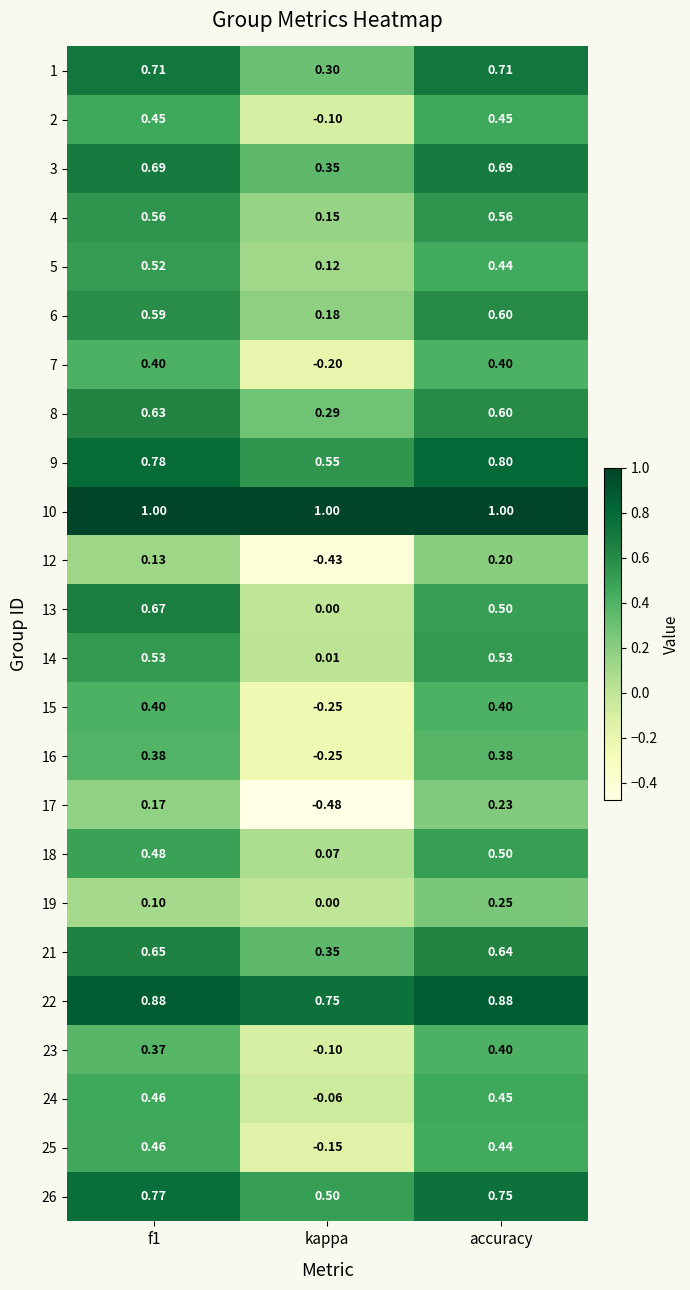

At which label does 23 reach its peak?

accuracy